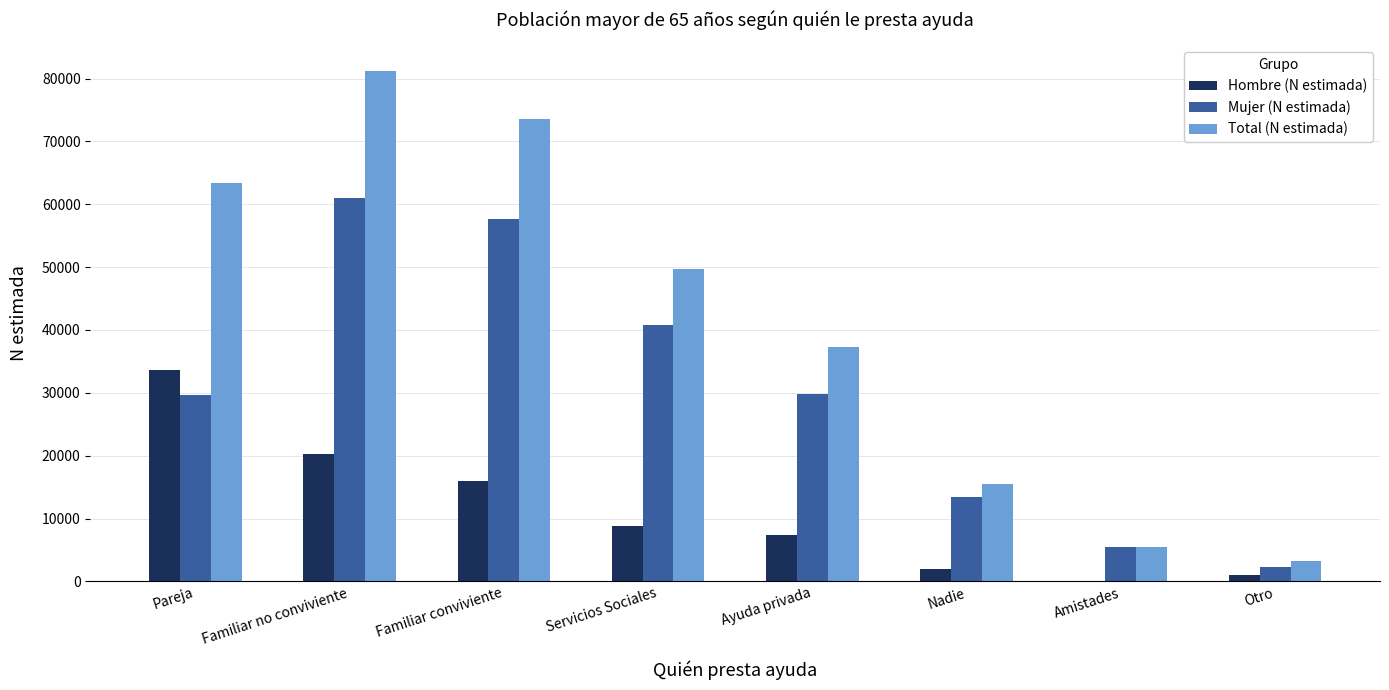

What is the total value across all series at Pareja?

126684